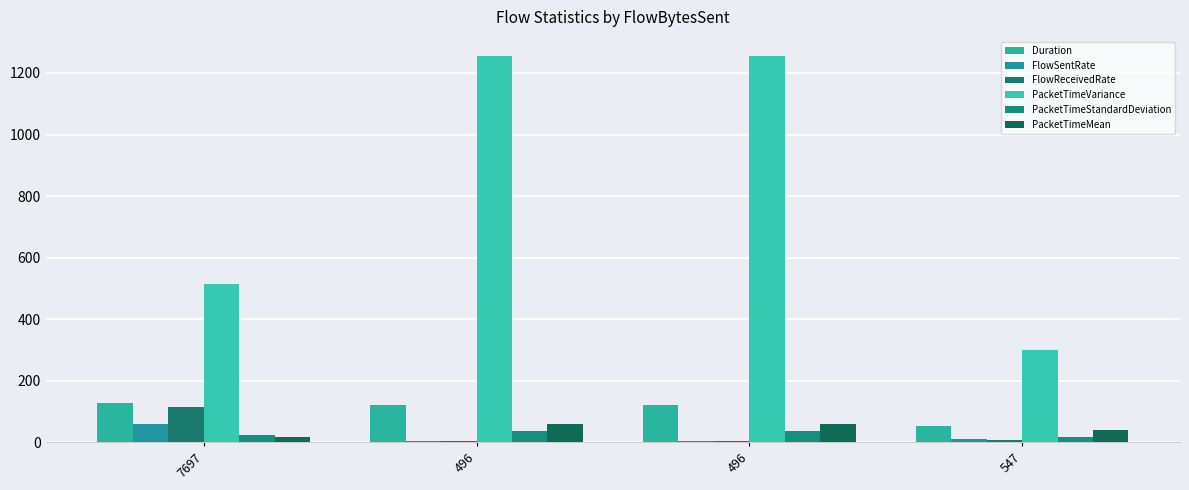

How many values in the FlowSentRate series exceed 10?

2